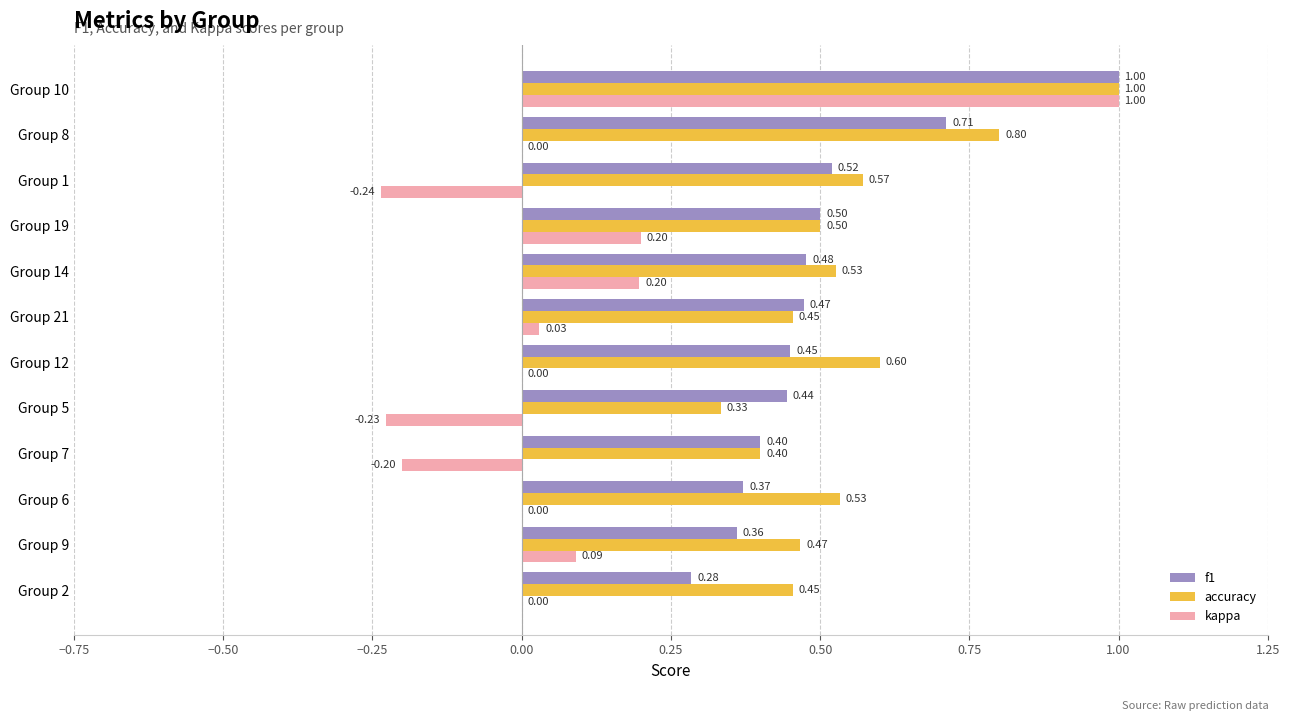

What is the total value across all series at Group 19?

1.2